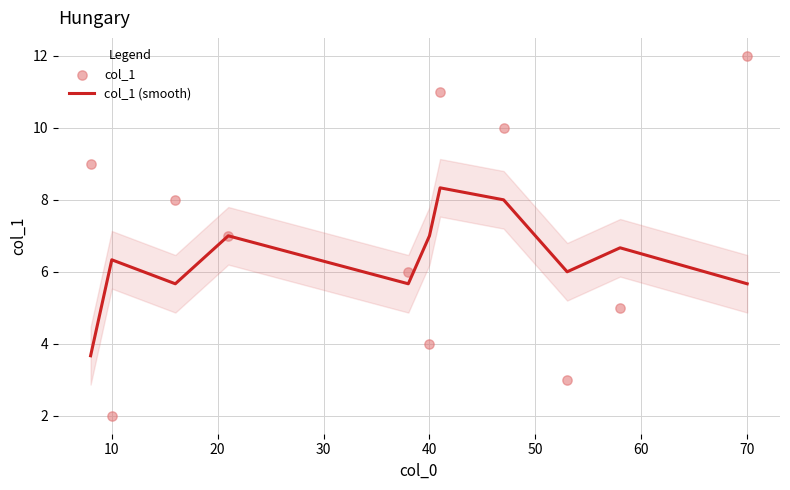

Is the value of col_1 at 30 greater than the value of col_1 (smooth) at 40?

Yes